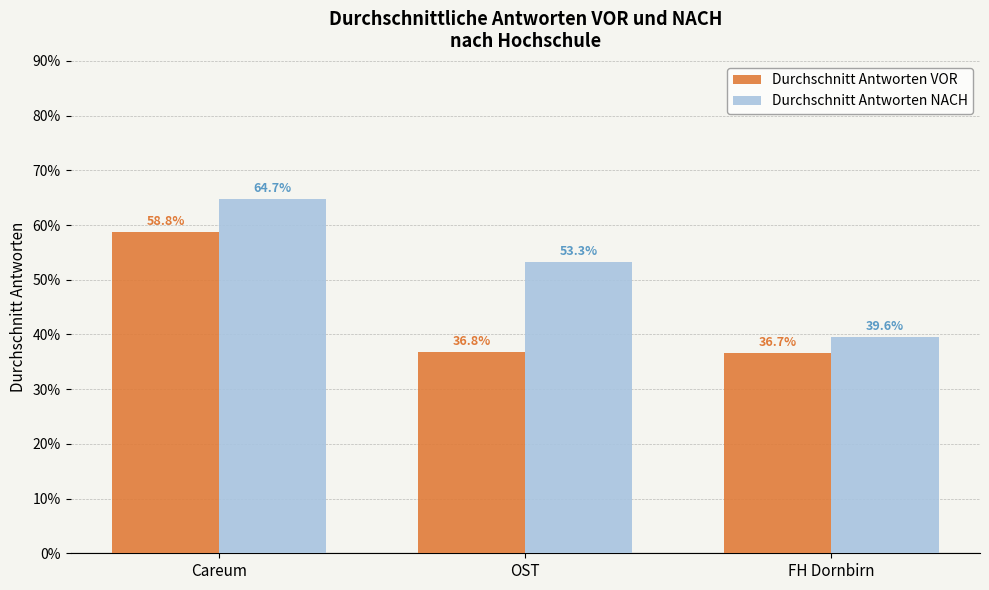

At which label does Durchschnitt Antworten VOR reach its peak?

Careum